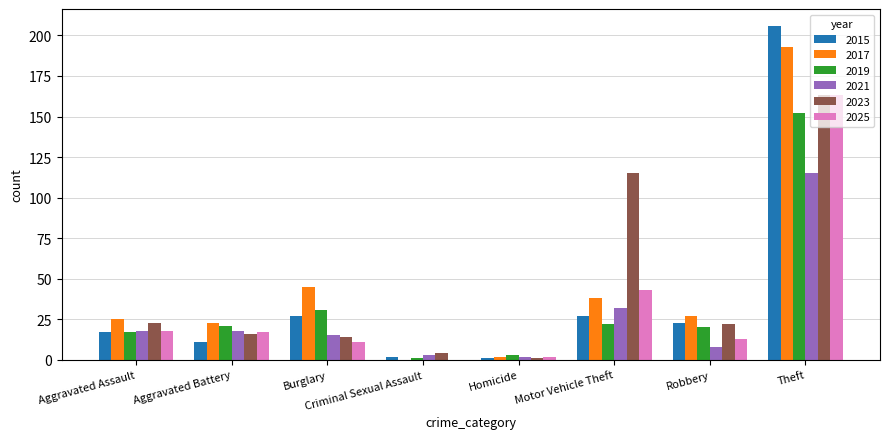

Reading left to right, extract all data points from this chart.

2015: 17	11	27	2	1	27	23	206
2017: 25	23	45	0	2	38	27	193
2019: 17	21	31	1	3	22	20	152
2021: 18	18	15	3	2	32	8	115
2023: 23	16	14	4	1	115	22	163
2025: 18	17	11	0	2	43	13	163